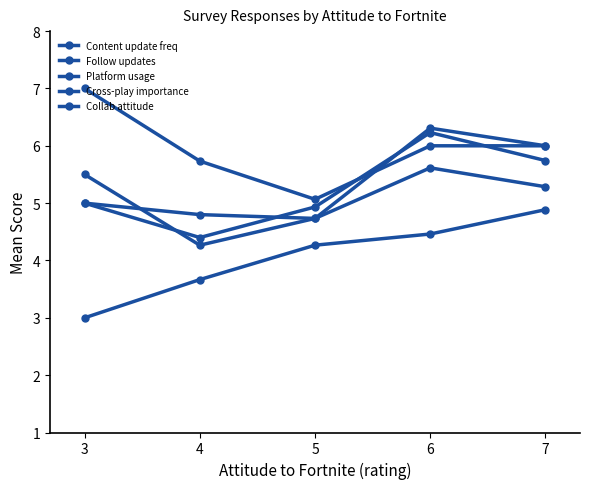

Rank the categories by Cross-play importance value from highest to lowest.

6, 3, 7, 5, 4